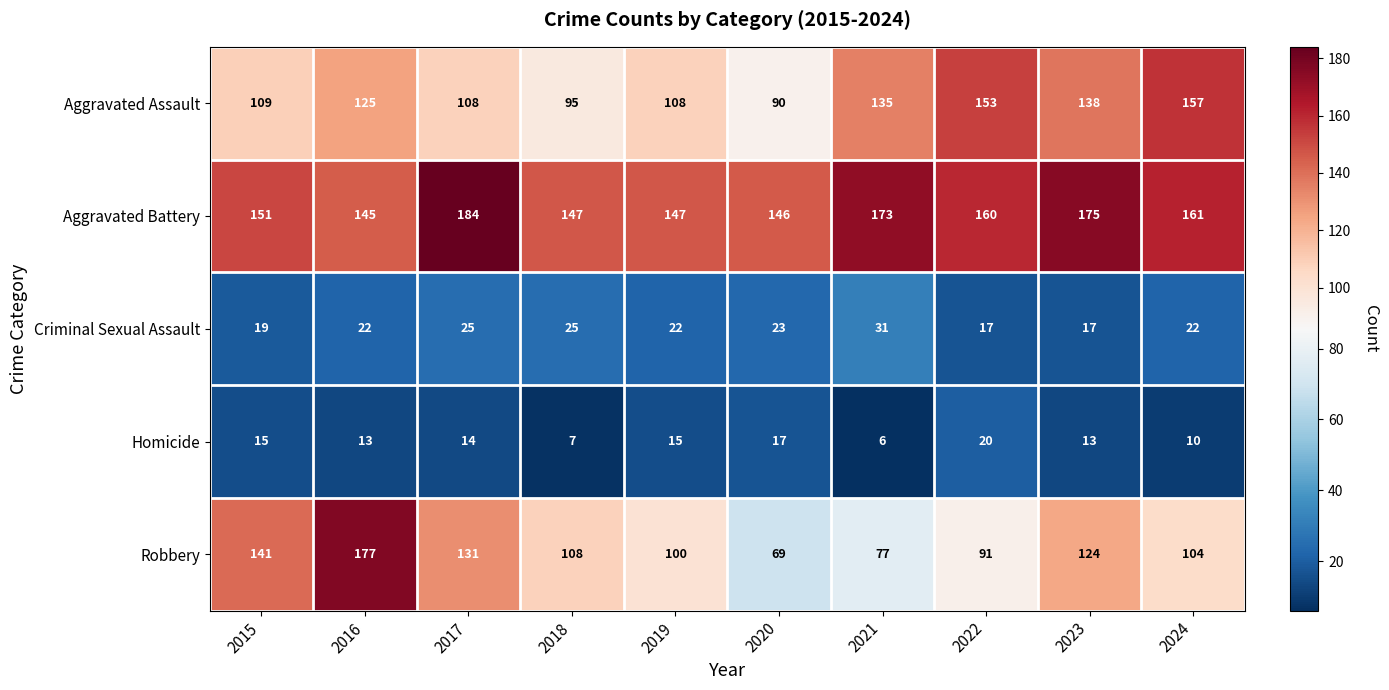

What is the sum of all Homicide values?

130